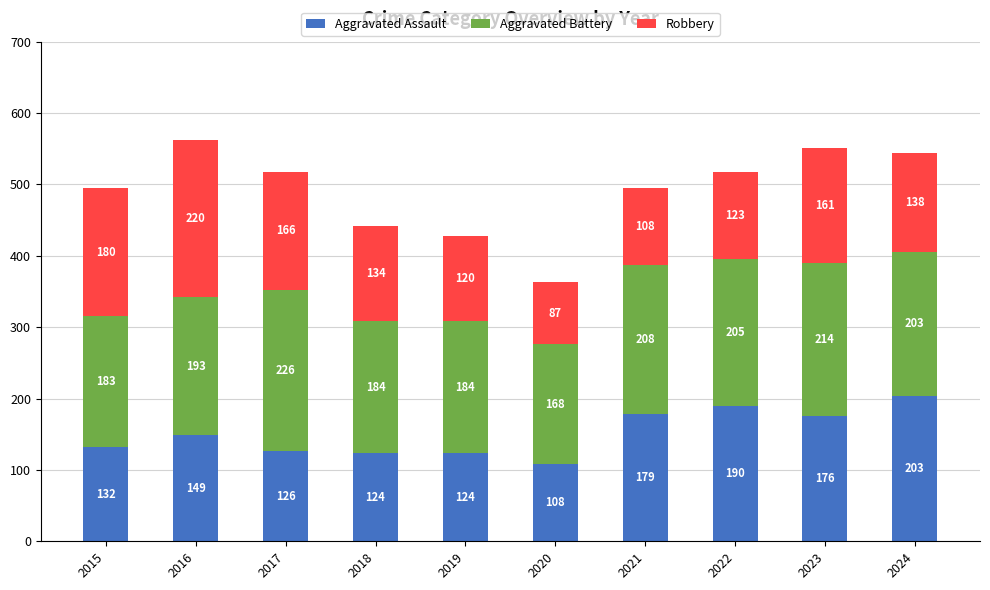

Reading left to right, what are the values for Aggravated Assault?

2015=132	2016=149	2017=126	2018=124	2019=124	2020=108	2021=179	2022=190	2023=176	2024=203